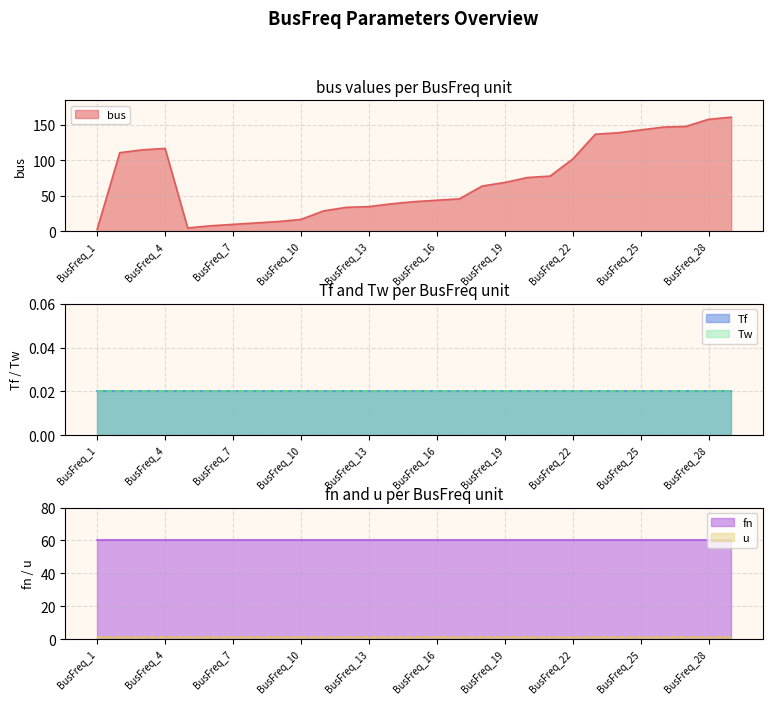

Which series has the largest range (max minus min)?

bus